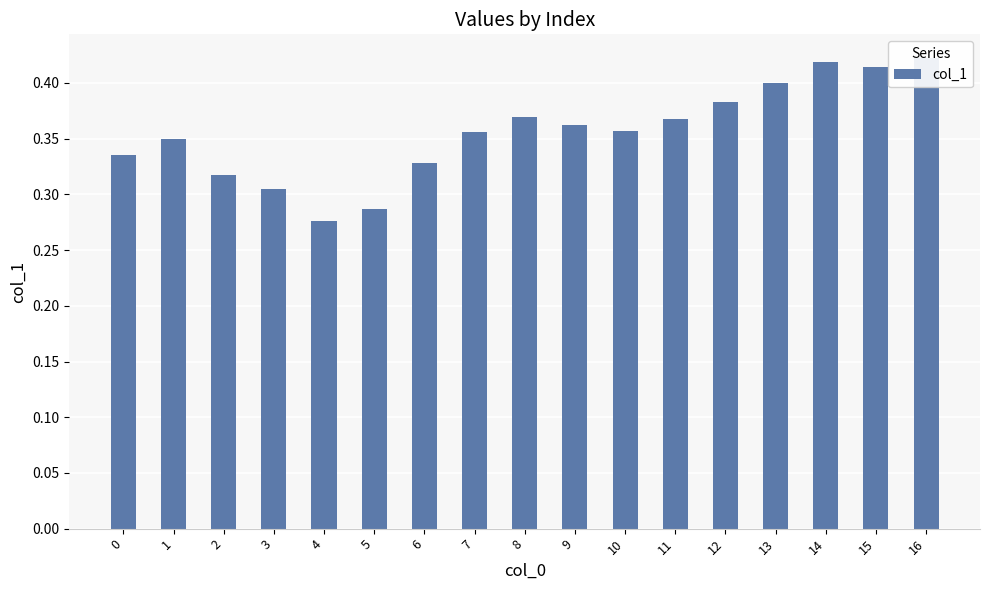

Reading right to left, extract all data points from this chart.

0.4	0.4	0.4	0.4	0.4	0.4	0.4	0.4	0.4	0.4	0.3	0.3	0.3	0.3	0.3	0.4	0.3